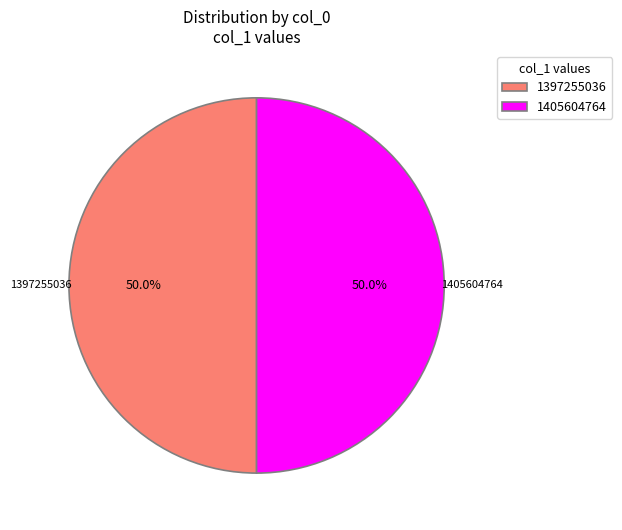

How many slices are in this pie chart?

2